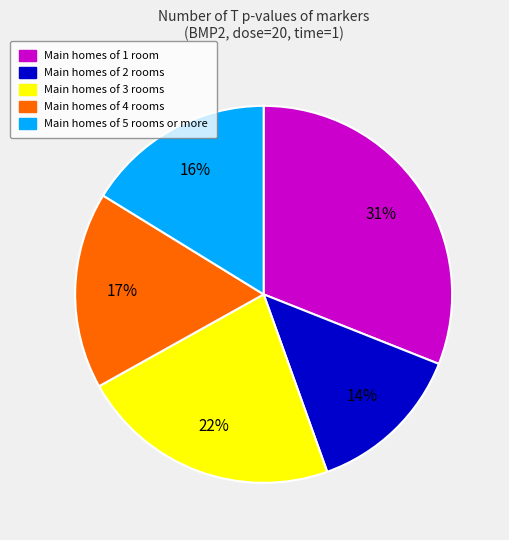

Count the number of slices in the pie.

5